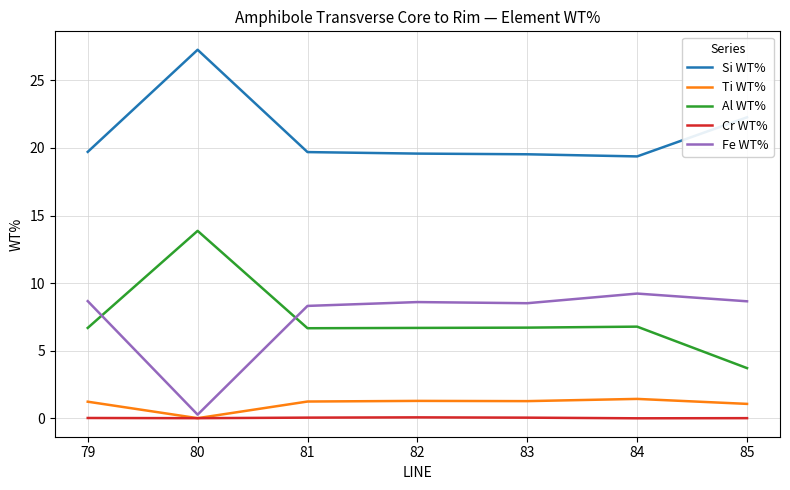

List the series in order of their peak value, lowest first.

Cr WT%, Ti WT%, Fe WT%, Al WT%, Si WT%